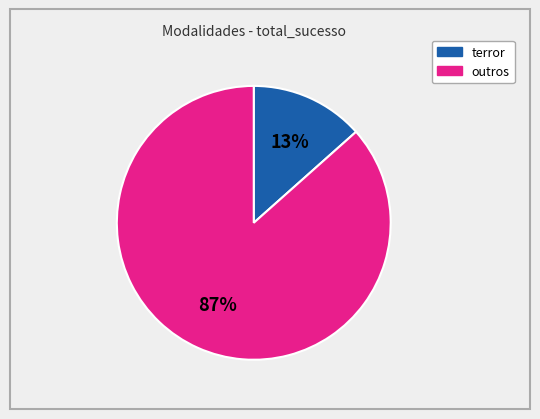

To the nearest percent, what is the average slice percentage?

50%